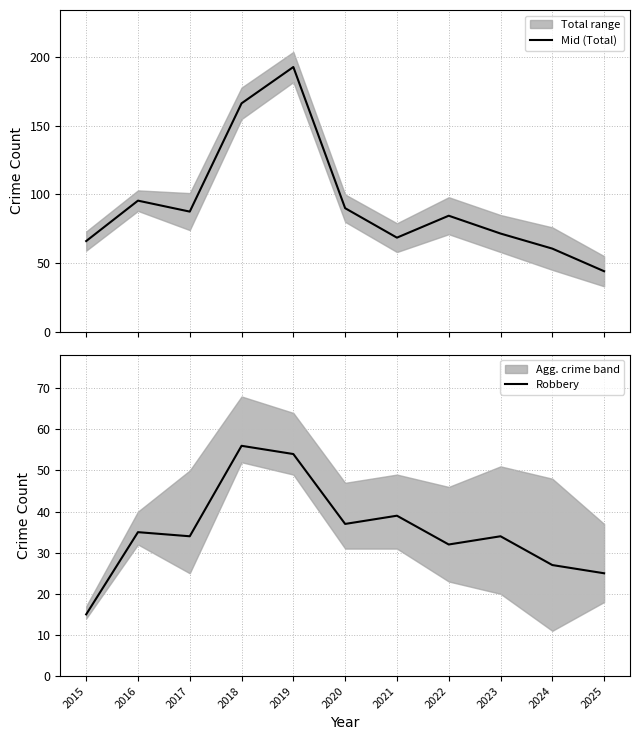

At which category is the sum across all series the highest?

2019